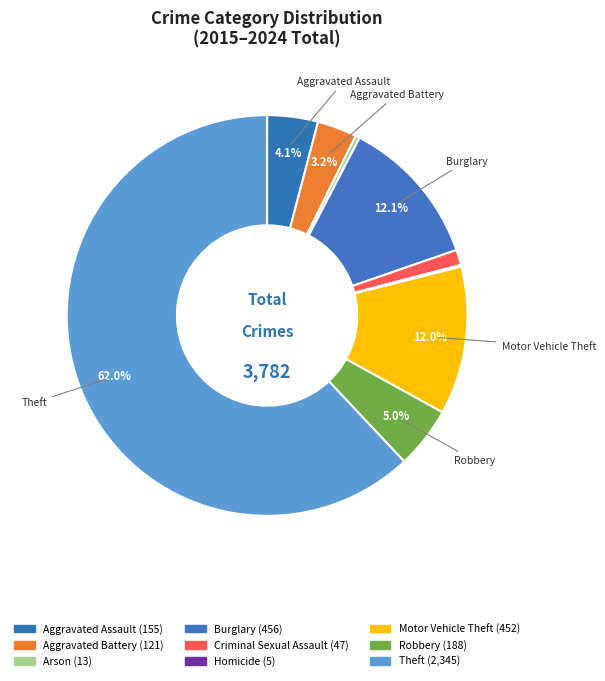

To the nearest percent, what is the average slice percentage?

11%